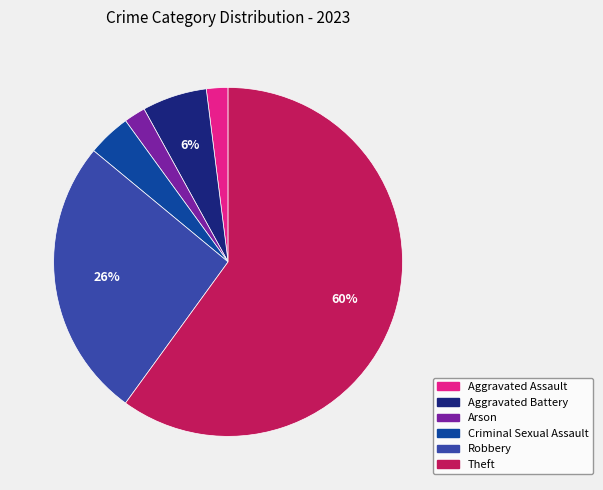

Which has a higher value, Criminal Sexual Assault or Aggravated Assault?

Criminal Sexual Assault